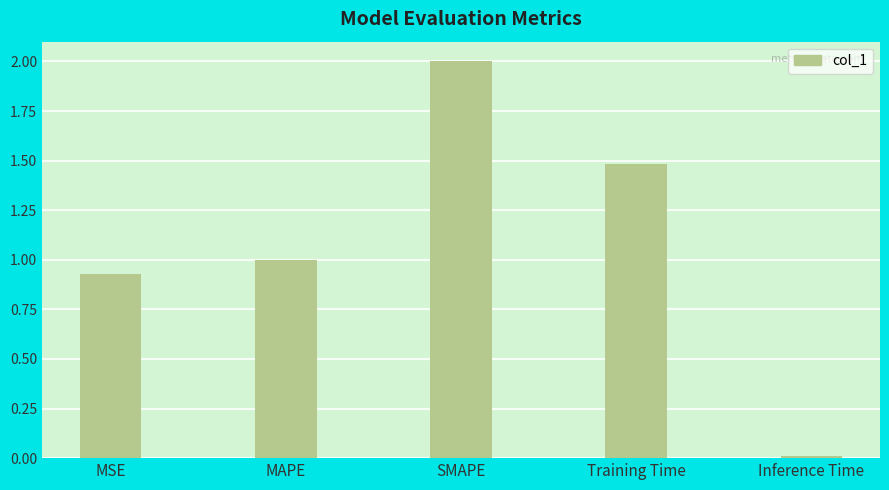

List the labels in order of value, largest first.

SMAPE, Training Time, MAPE, MSE, Inference Time